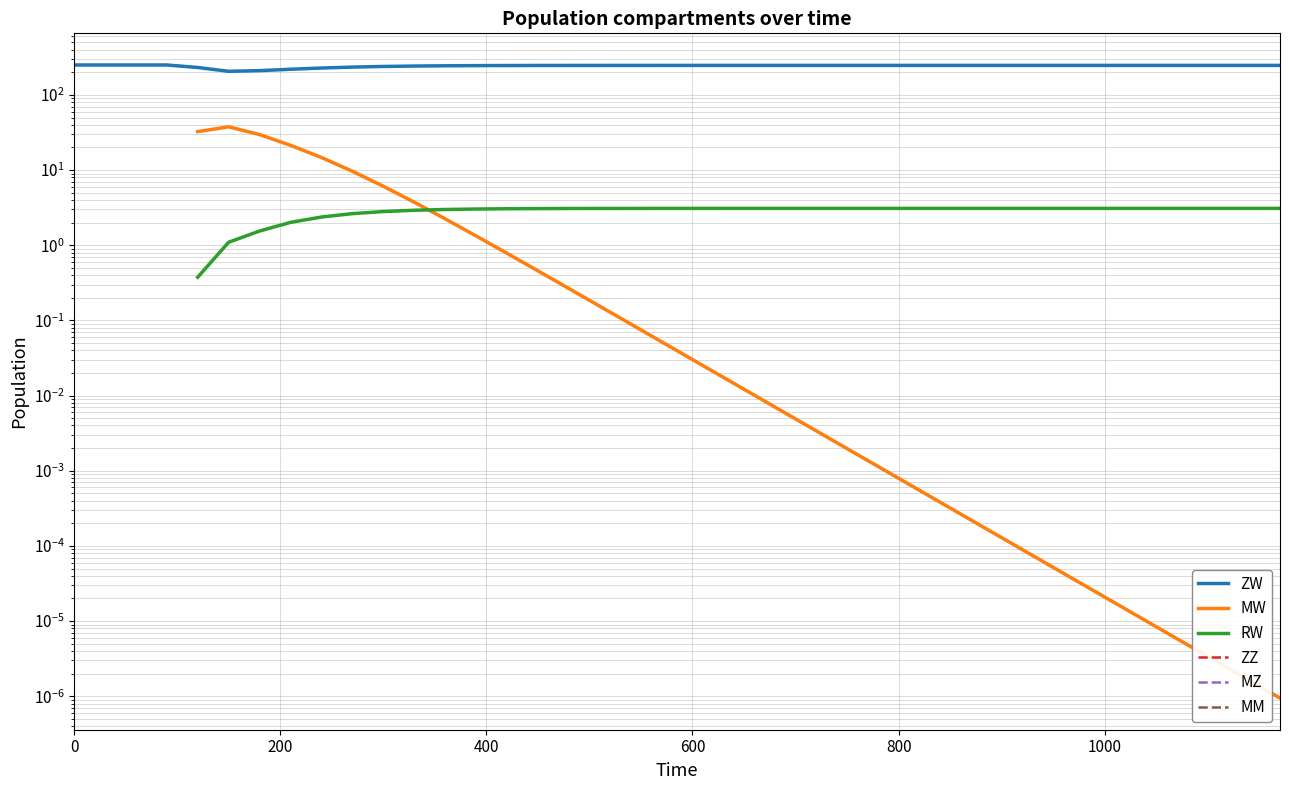

Is the value of MW at 30 greater than the value of MZ at 600?

No